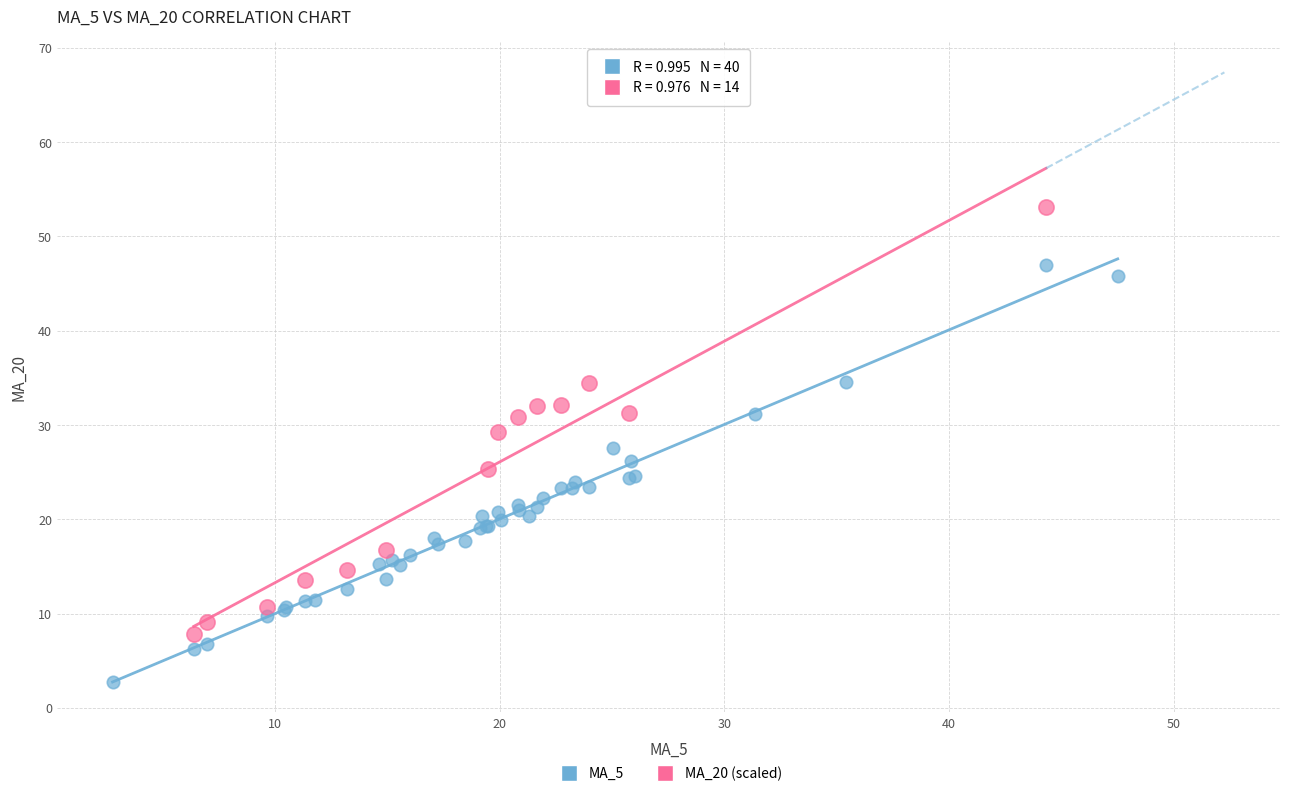

Which series contains the highest Y value?

MA_20 (scaled)